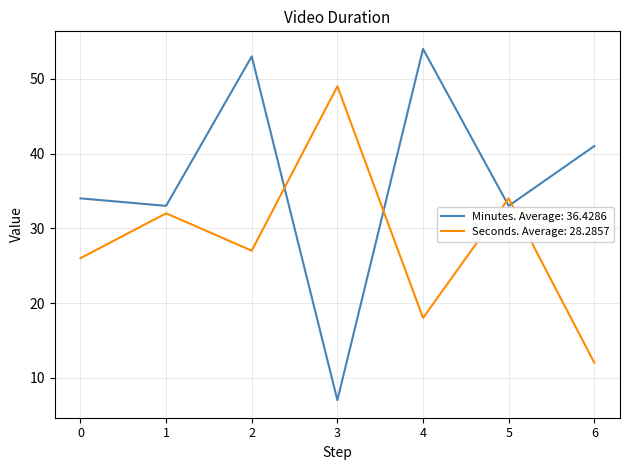

What are all the series names shown in the legend?

Minutes. Average: 36.4286, Seconds. Average: 28.2857